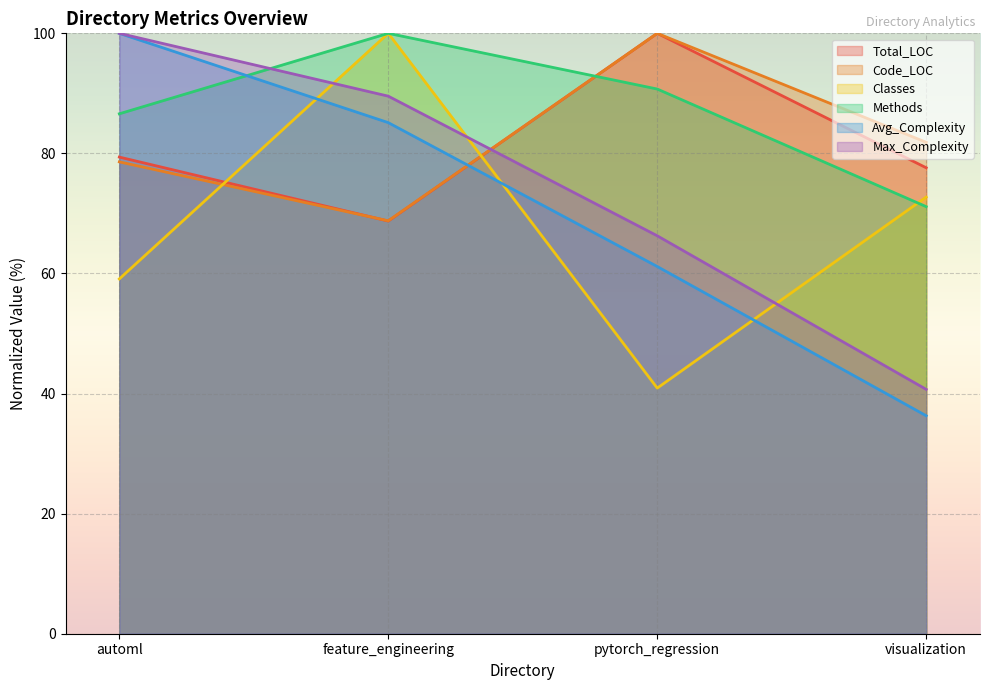

Where is Code_LOC nearest to the value 84?

visualization